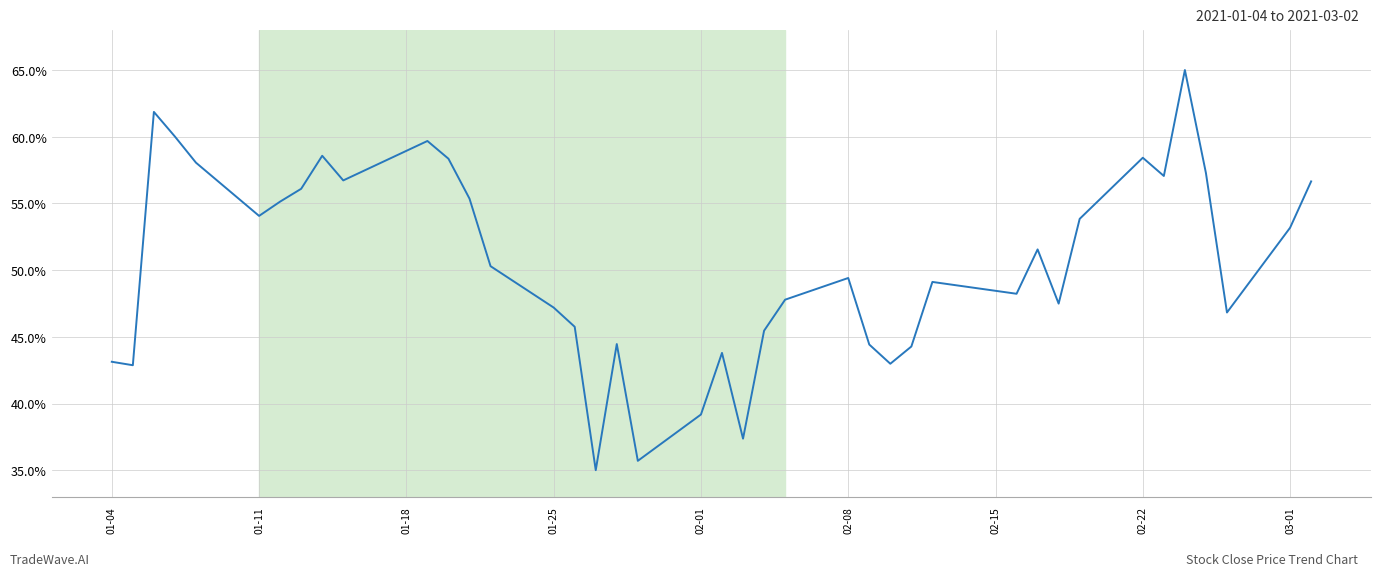

What is the difference between the maximum and minimum values?

30.0